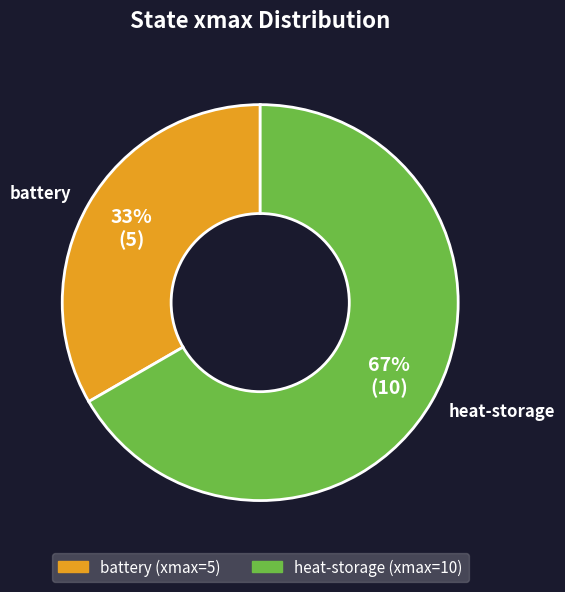

How many slices are in this pie chart?

2